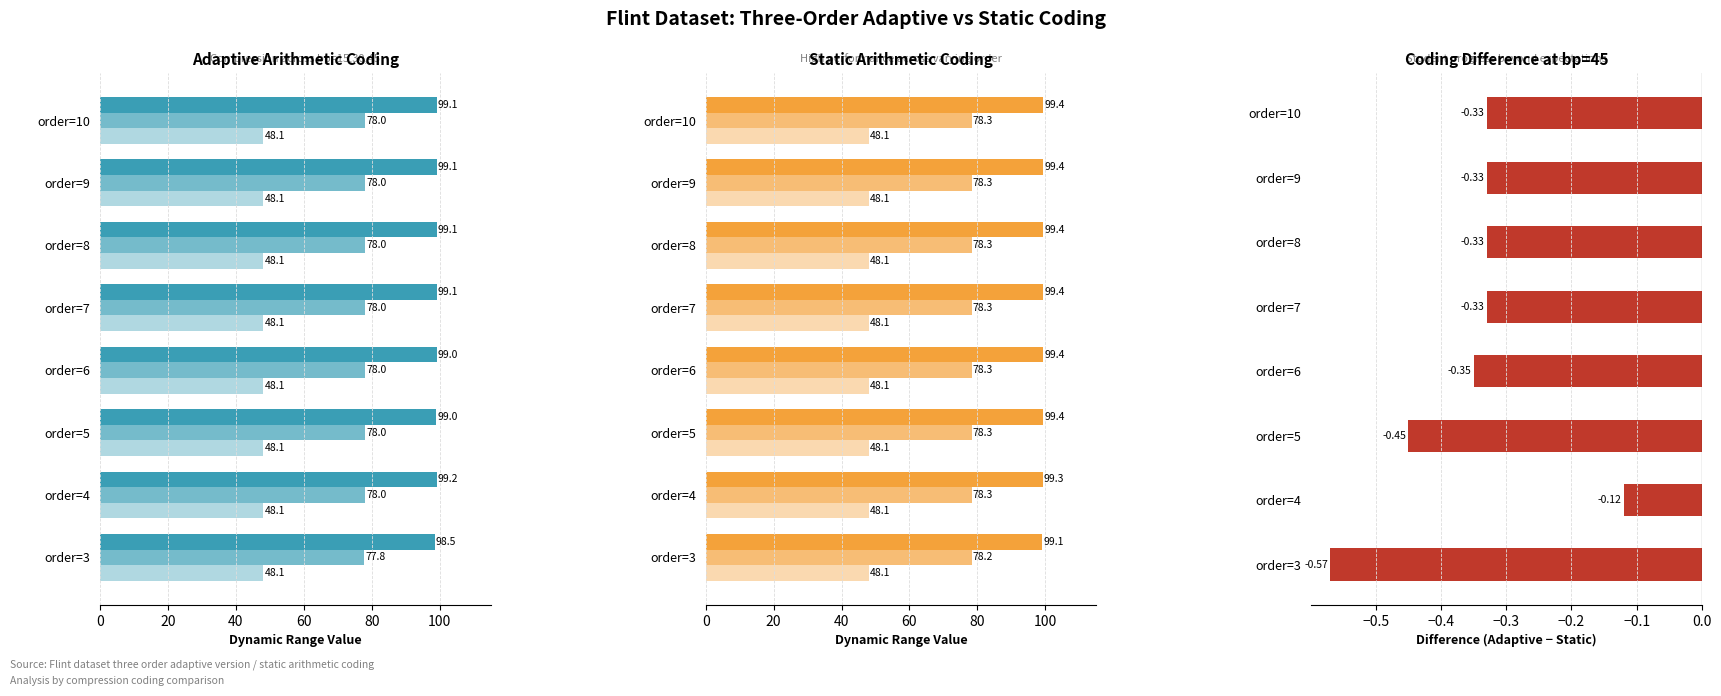

Are the bars horizontal?

Yes